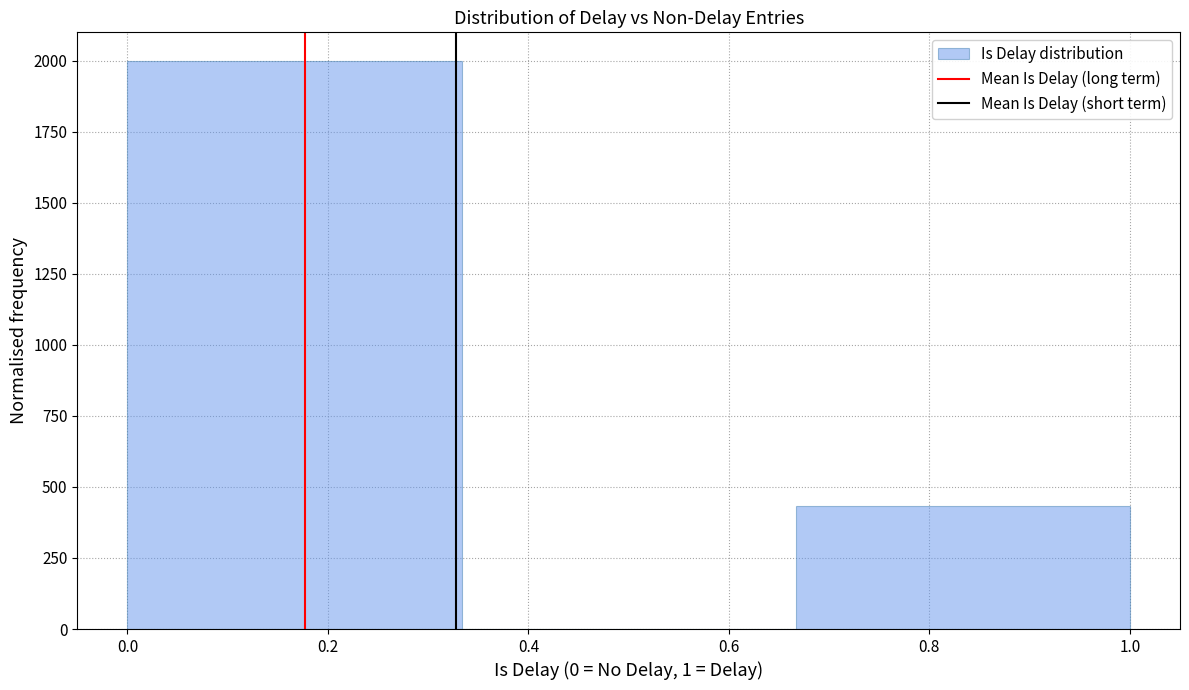

Which range on the x-axis has the tallest bar?

0.00 to 0.34